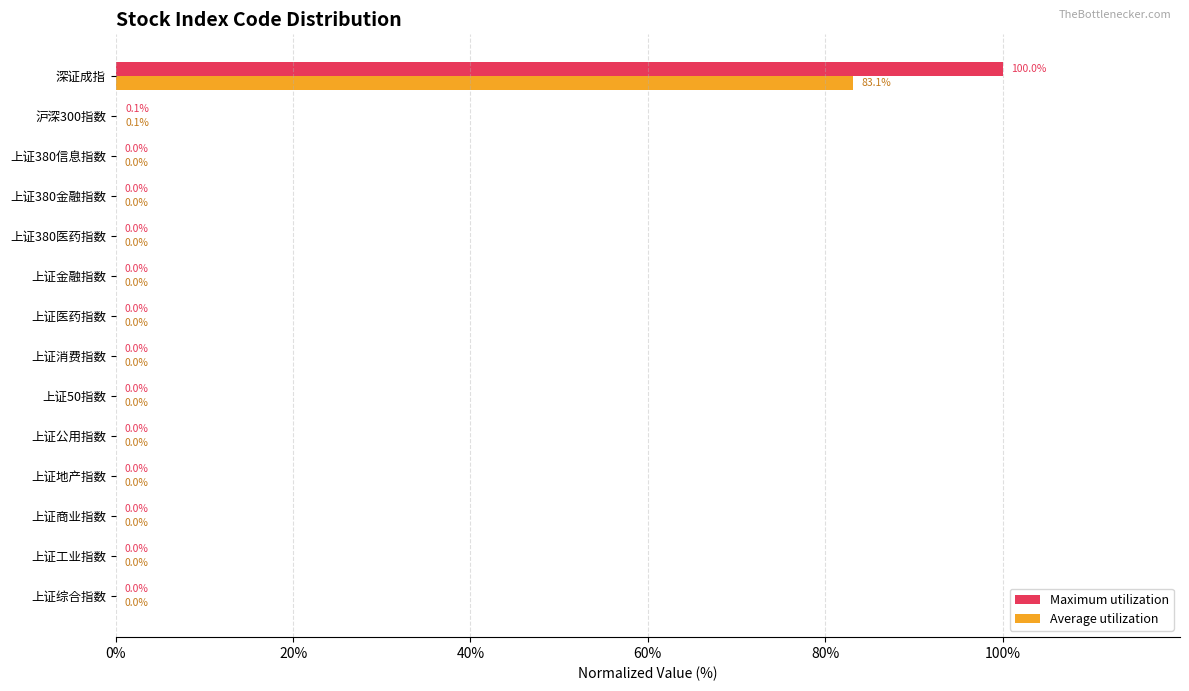

At which category does the chart reach its peak across all series?

深证成指